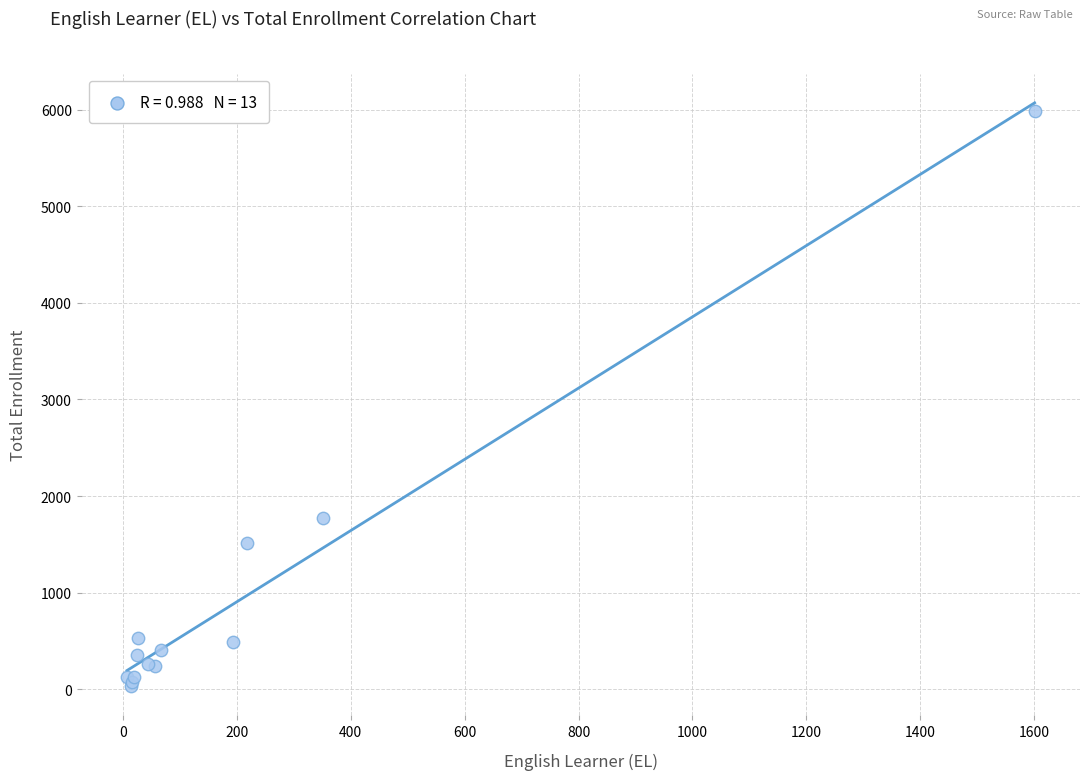

What Y value in the scatter plot is closest to 3008?

1774